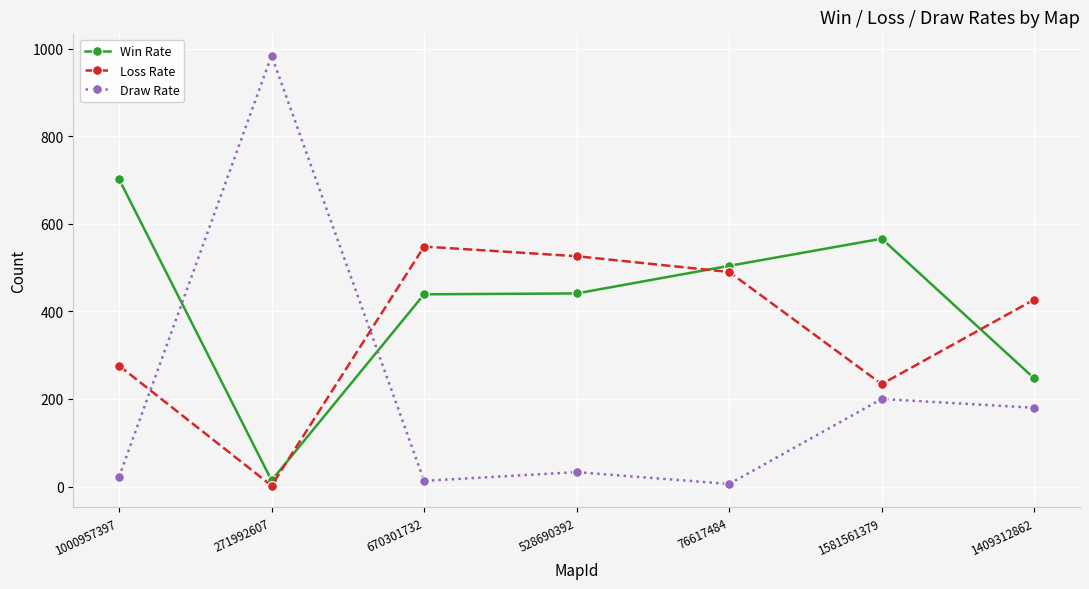

List the series in order of their overall mean, highest first.

Win Rate, Loss Rate, Draw Rate